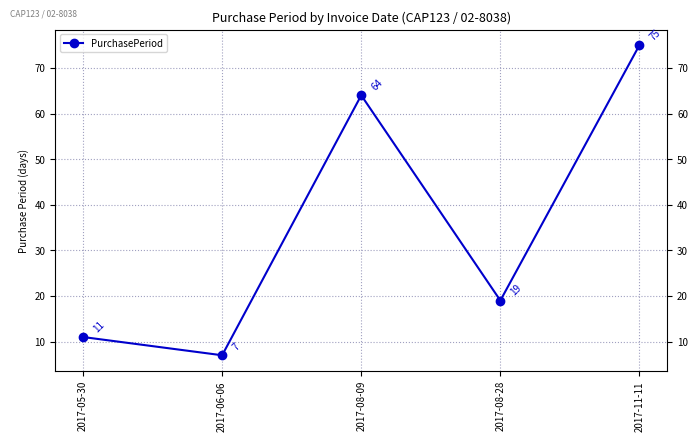

Where does the data first go above 19?

2017-08-09